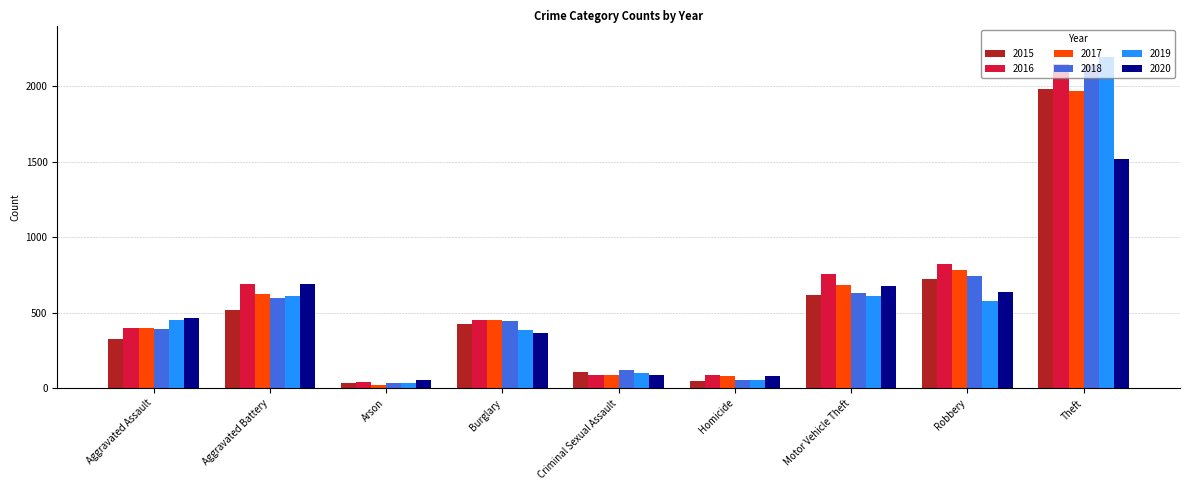

The value of 2015 at Theft is 1035. True or false?

False